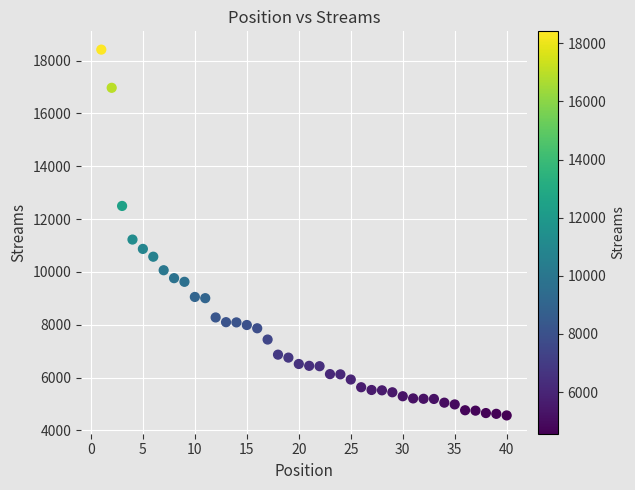

What is the range of X values (max minus min)?

39